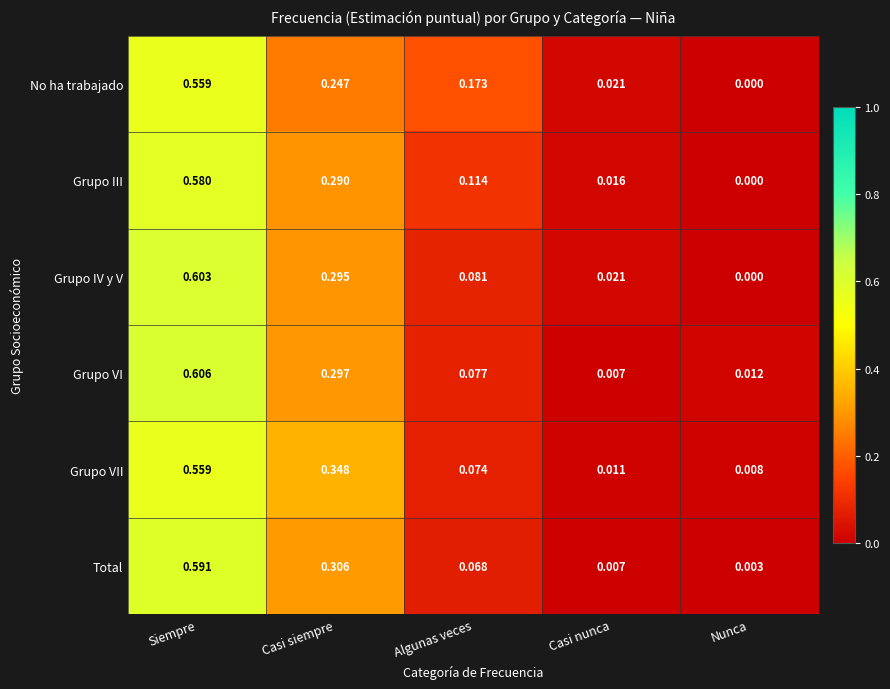

Which series changed the most between Algunas veces and Nunca?

No ha trabajado